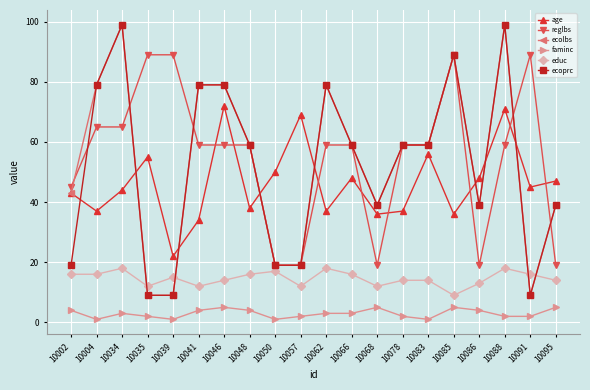

Is this an area chart (filled region under the line)?

No